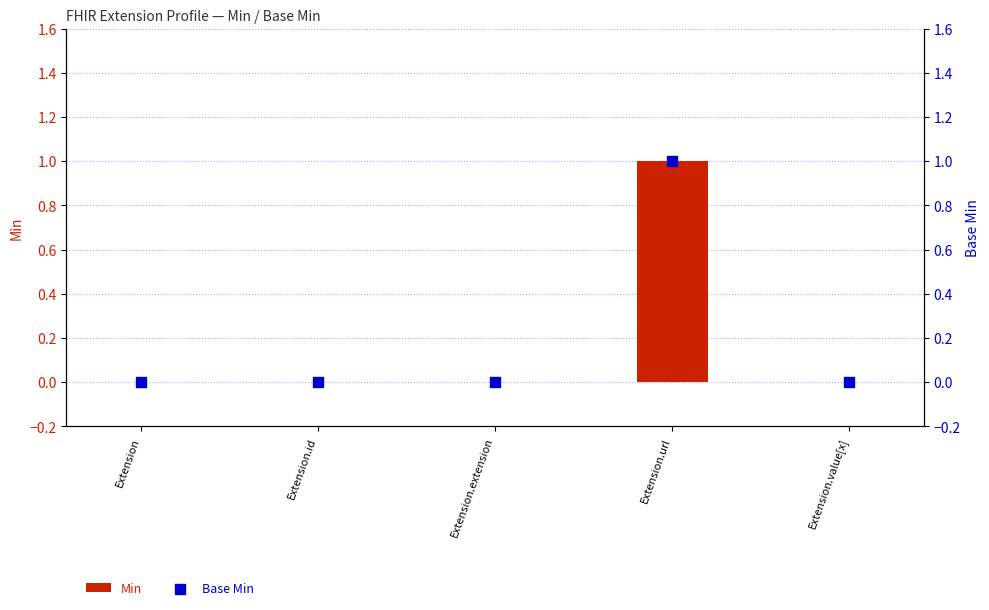

Which series has the largest Y range (max minus min)?

Min